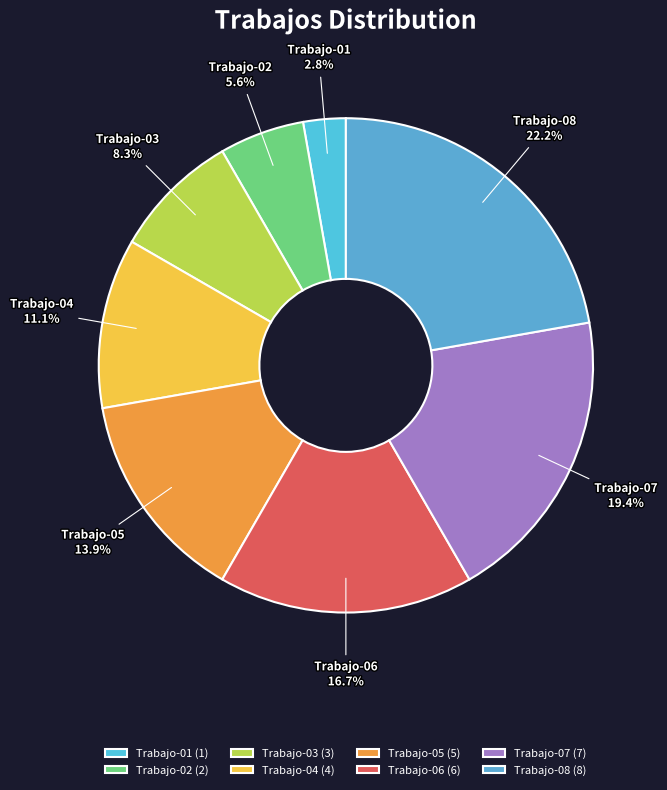

What percentage is NOT represented by Trabajo-01?

97.2%